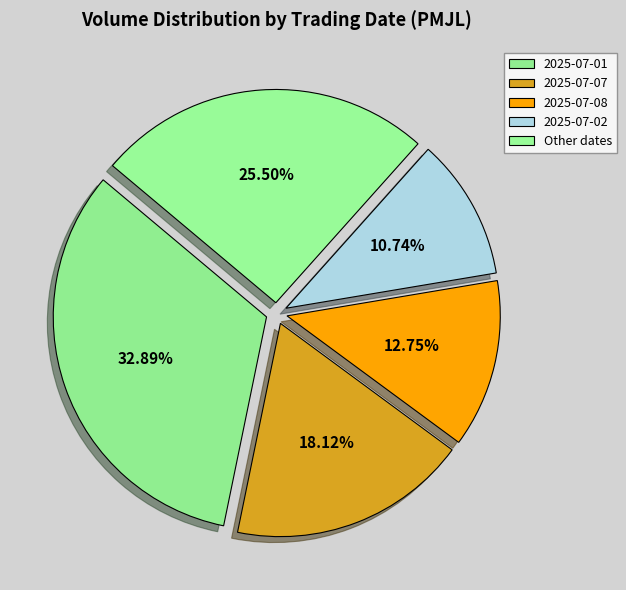

What is the largest slice in the pie chart?

2025-07-01